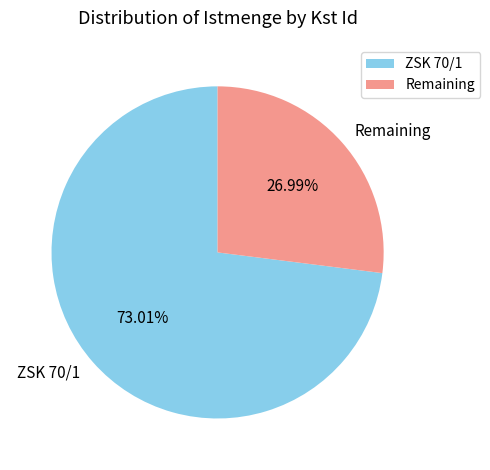

To the nearest percent, what is the difference between the largest and smallest slice percentages?

46%